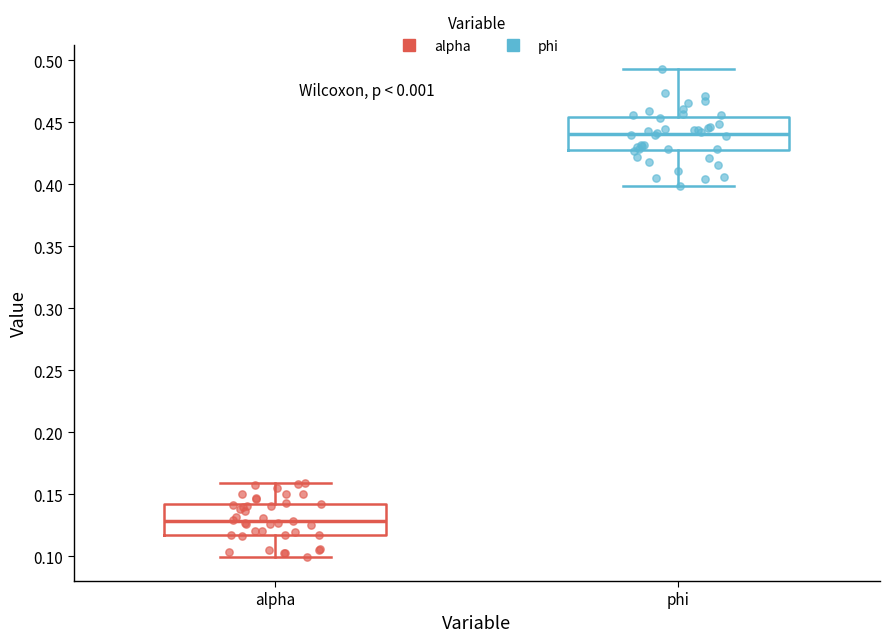

Which box's median line is the lowest?

alpha